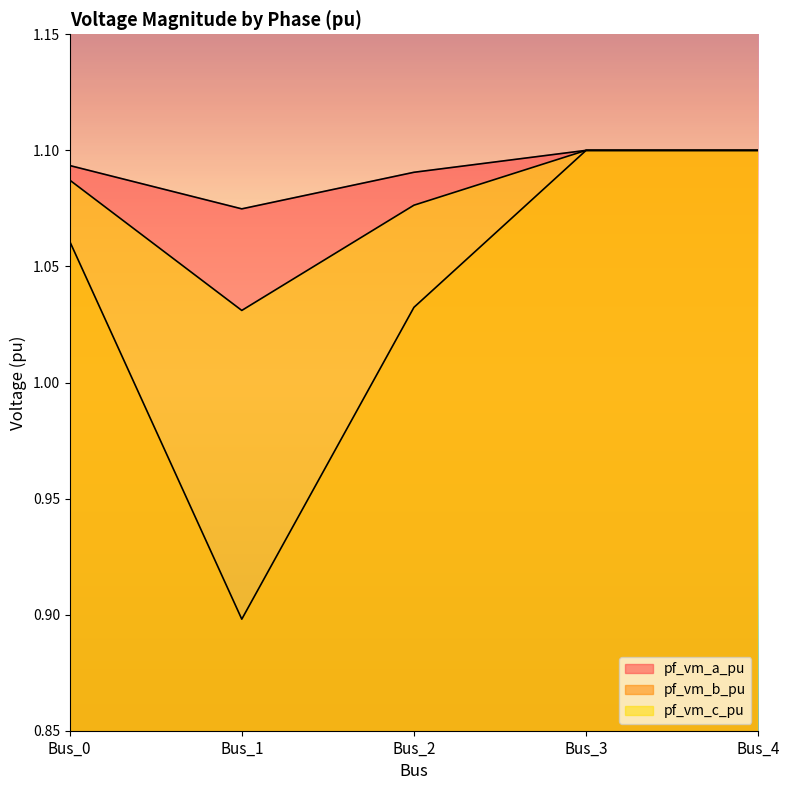

What value does the pf_vm_b_pu series have at Bus_1?

0.9